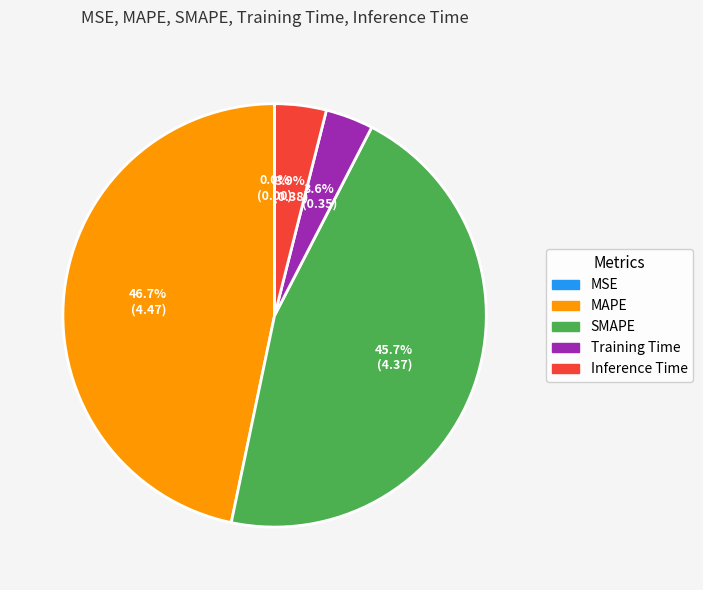

How much of the chart is everything except Training Time?

96.4%